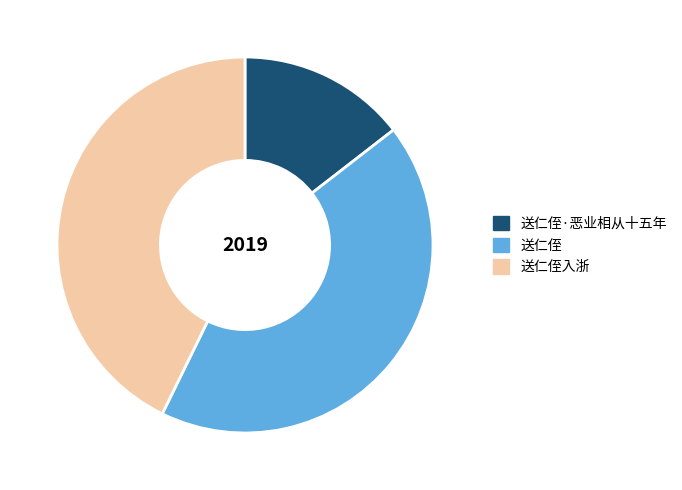

Approximately how many times larger is the value at 送仁侄·恶业相从十五年 compared to 送仁侄?

0.3